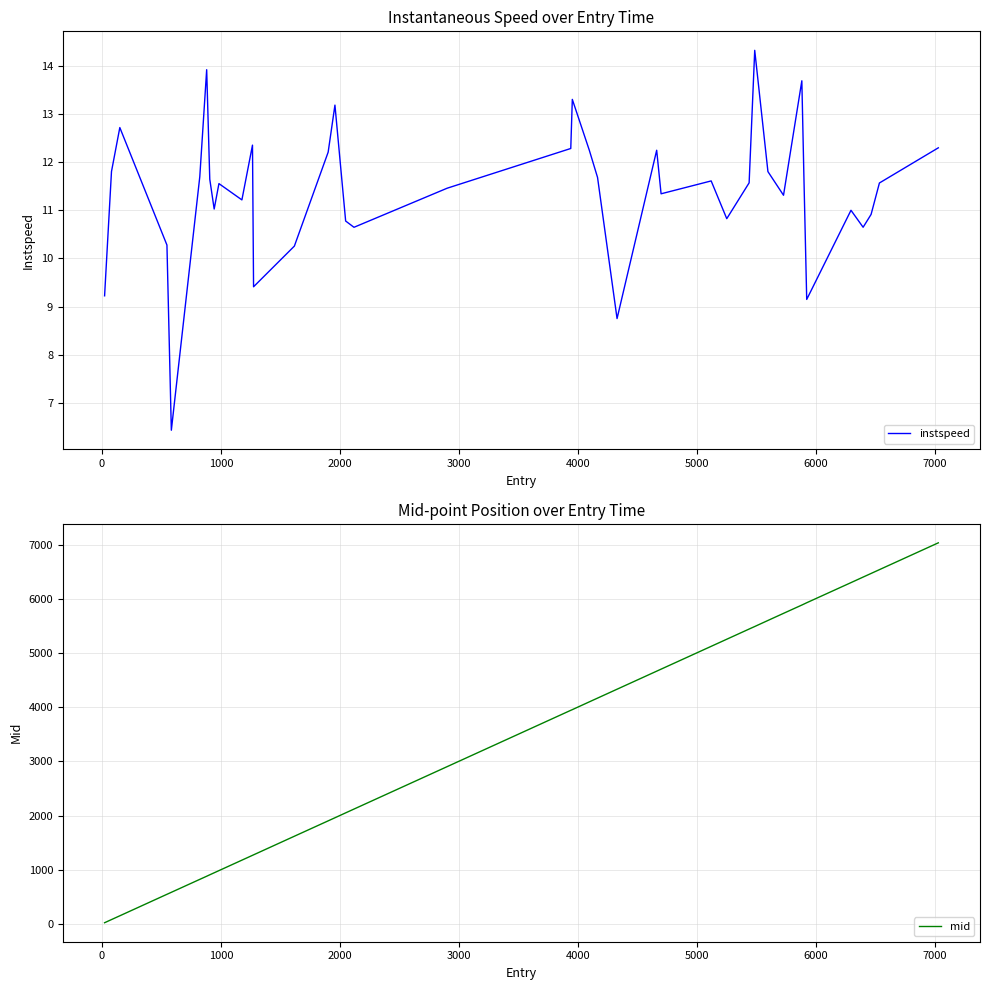

How many lines are shown in the chart?

2